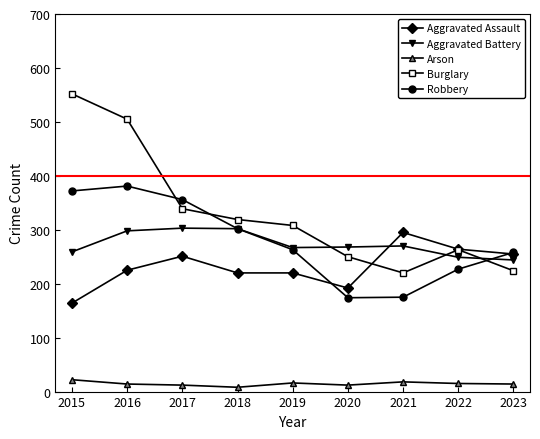

Which series has the widest spread of values?

Burglary